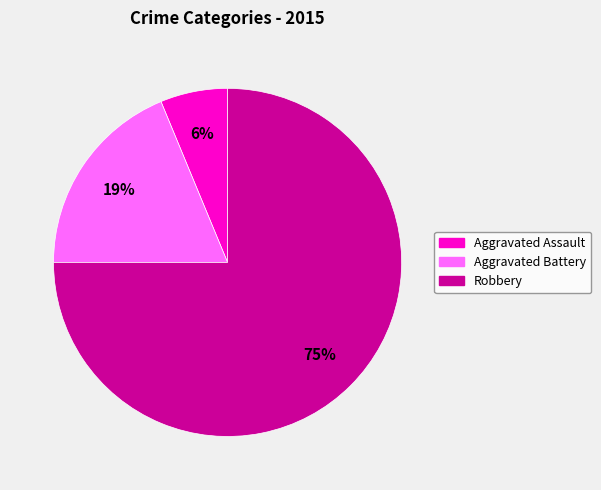

Between Aggravated Battery and Aggravated Assault, which is larger?

Aggravated Battery